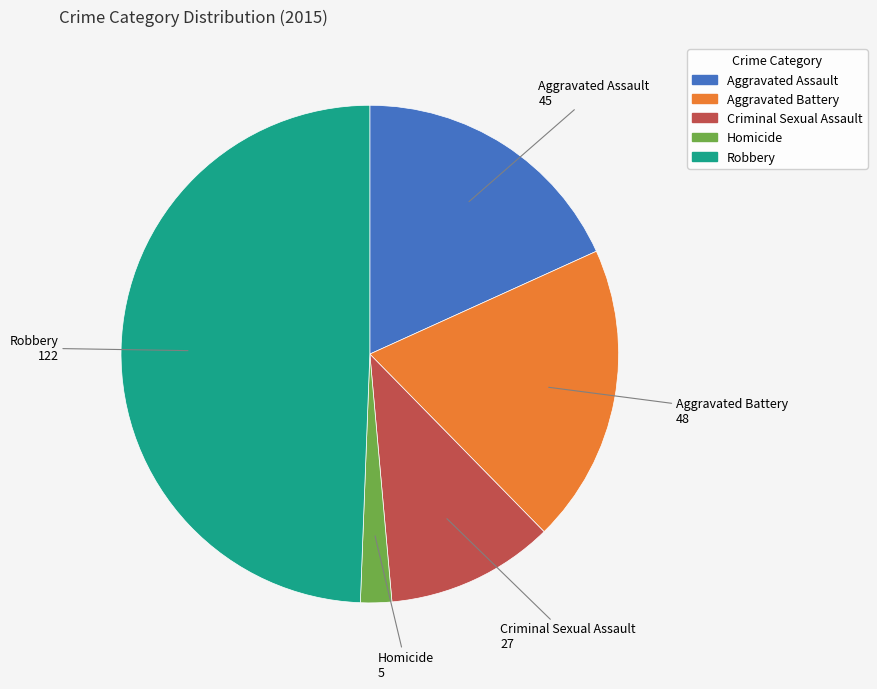

Is the sum of Aggravated Battery and Criminal Sexual Assault greater than half?

No